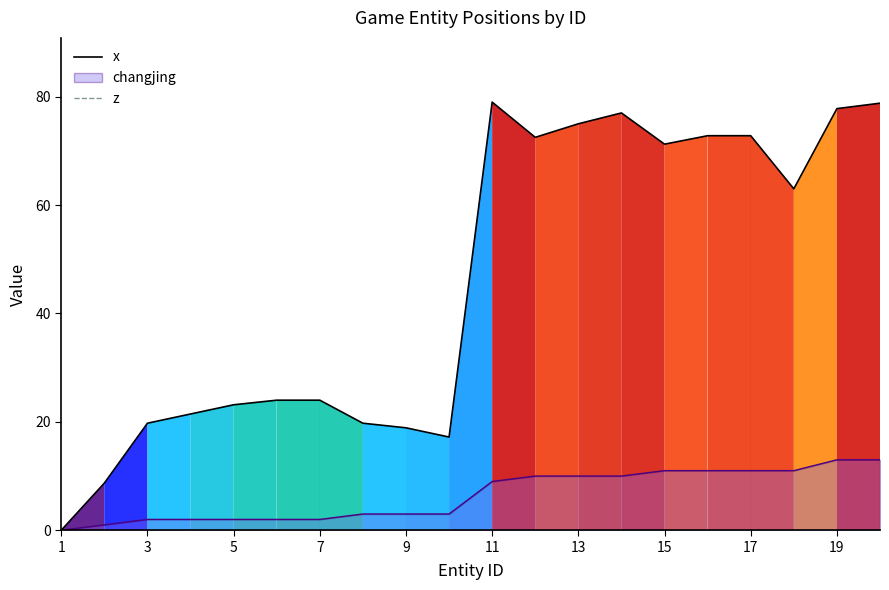

Is the value of x at 19 greater than the value of z at 17?

Yes